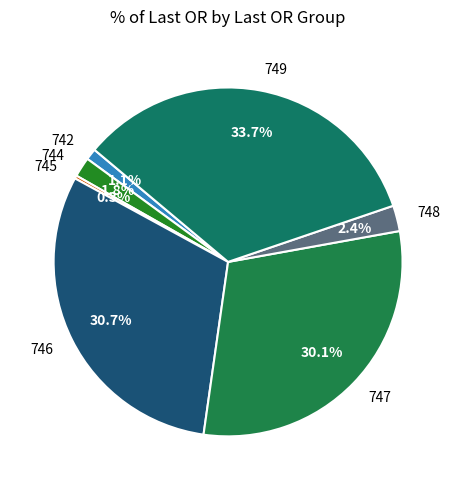

Approximately how many times larger is the value at 749 compared to 747?

1.1